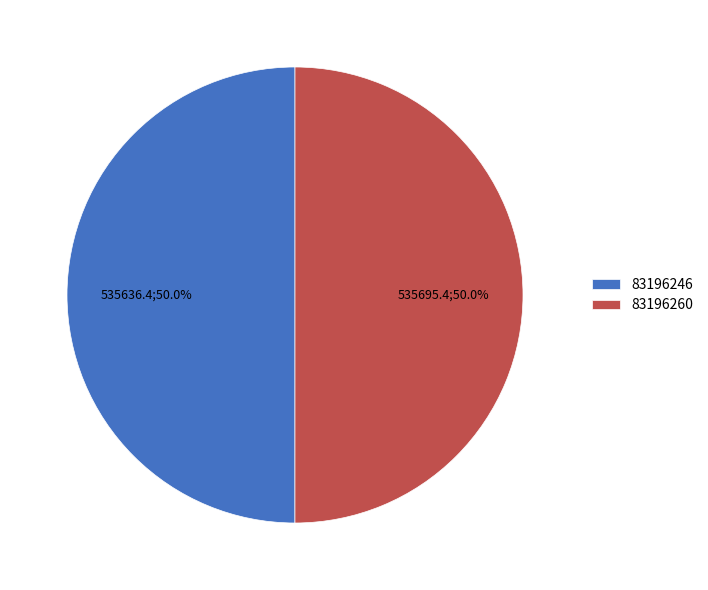

How many segments does this pie chart have?

2